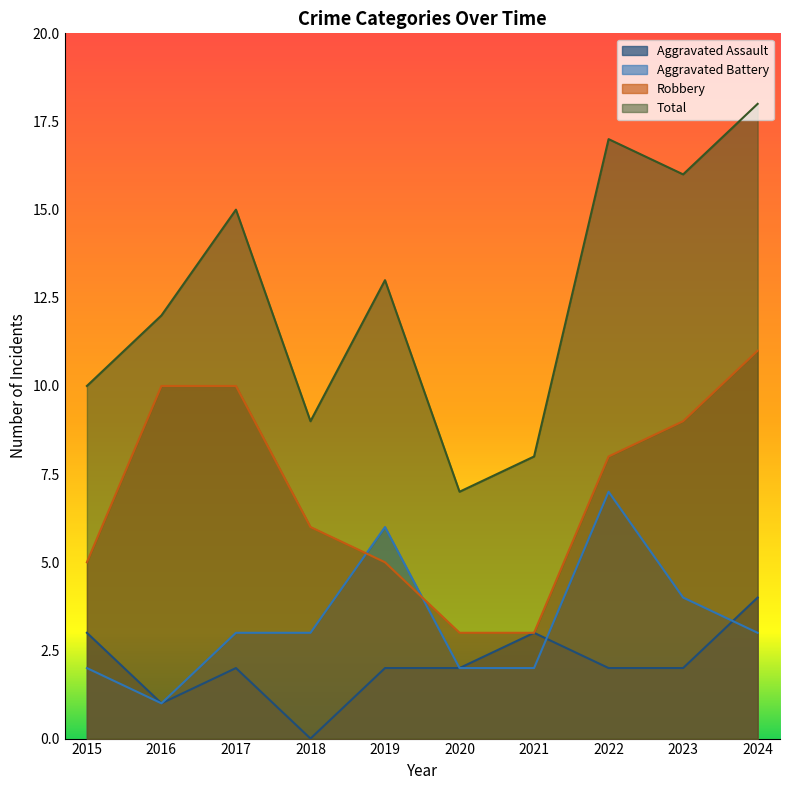

What is the value of the Robbery point at the 7th from the left?

3